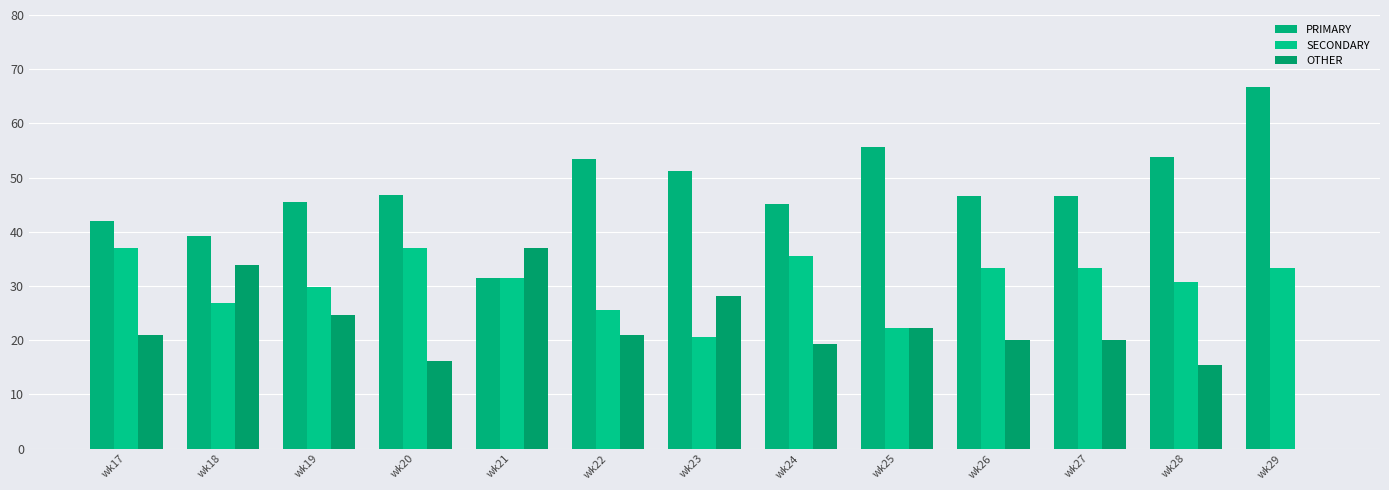

At which label does SECONDARY first exceed 31?

wk17